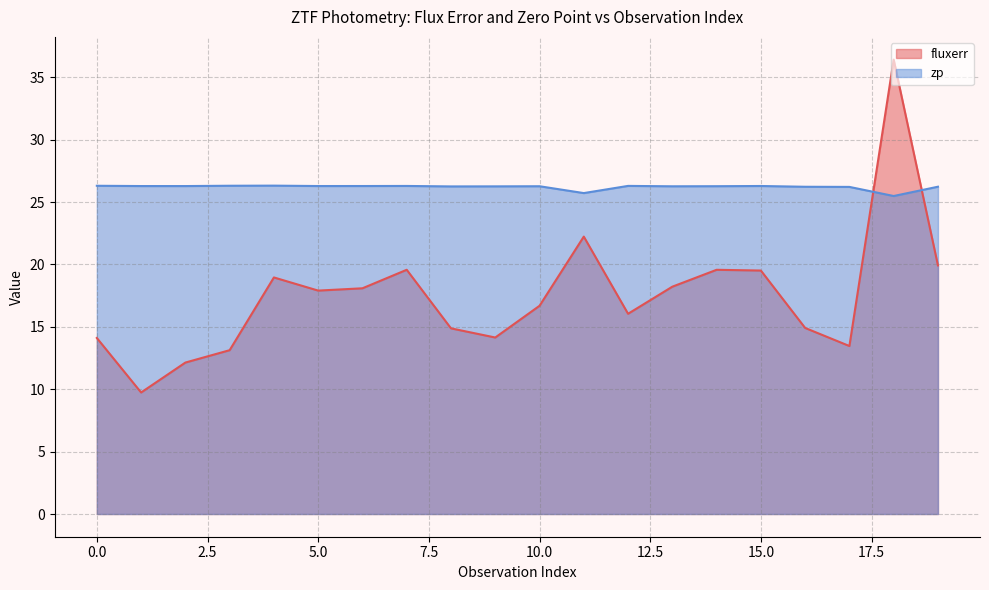

How many values in the zp series are below 26?

2